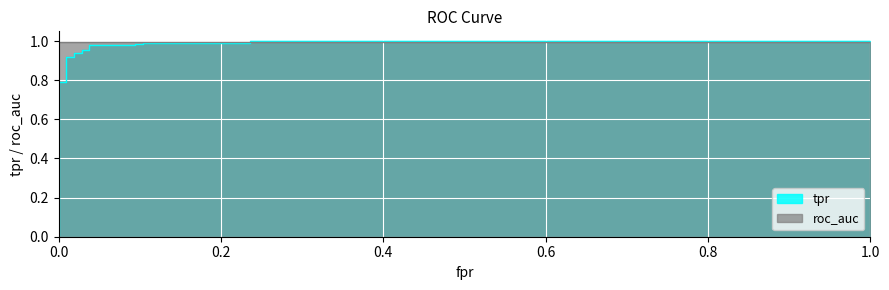

What is the maximum value shown in the chart?

1.0